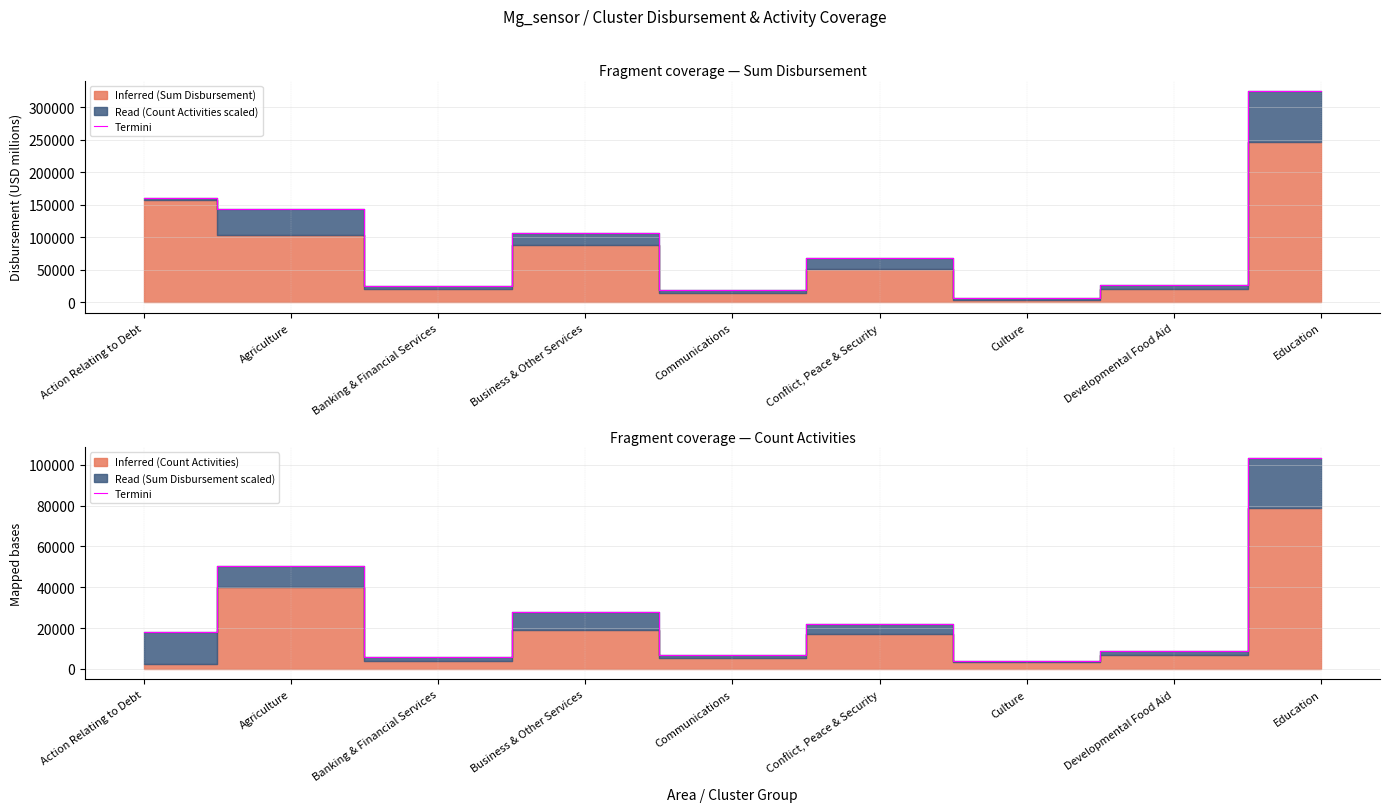

Rank the categories by value from lowest to highest.

Culture, Banking & Financial Services, Communications, Developmental Food Aid, Action Relating to Debt, Conflict, Peace & Security, Business & Other Services, Agriculture, Education